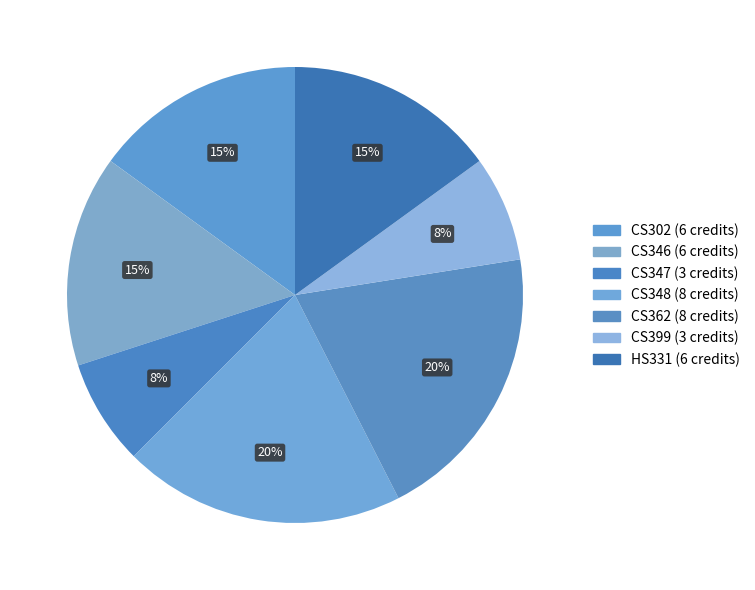

The CS348 slice represents 34% of the pie. True or false?

False